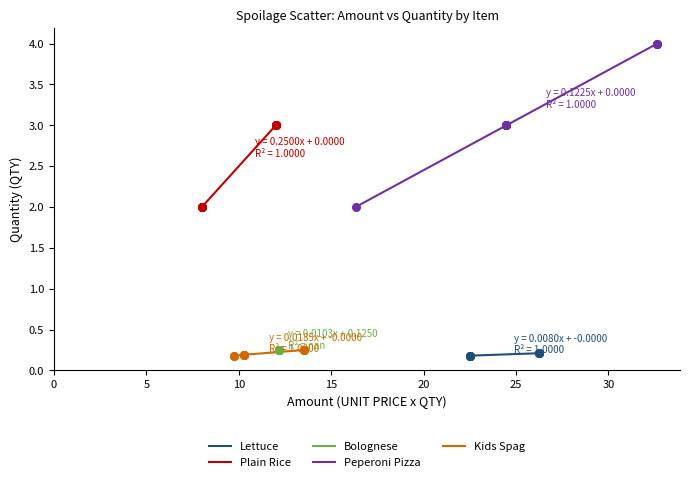

Which series contains the highest Y value?

Peperoni Pizza